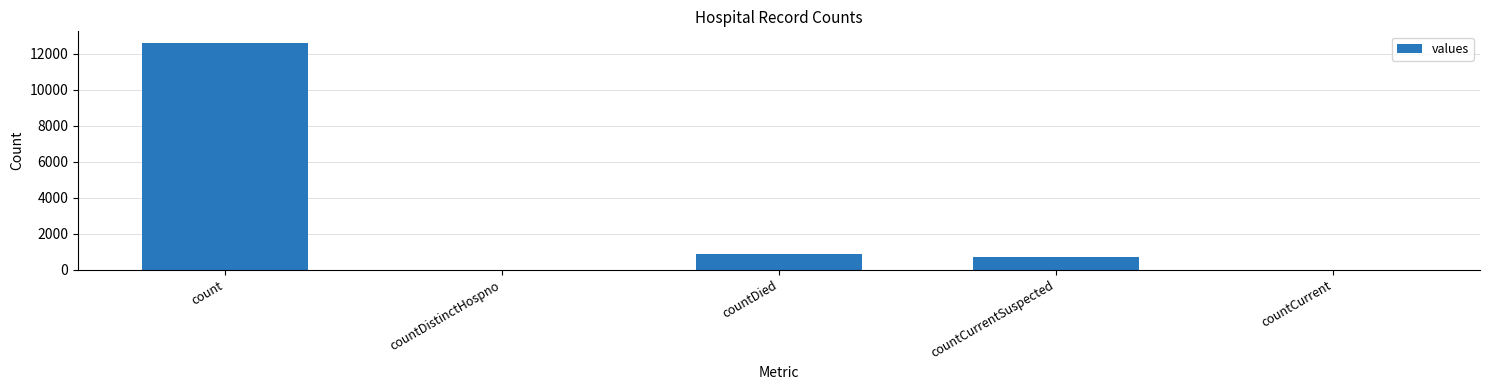

How many categories are shown in the chart?

5